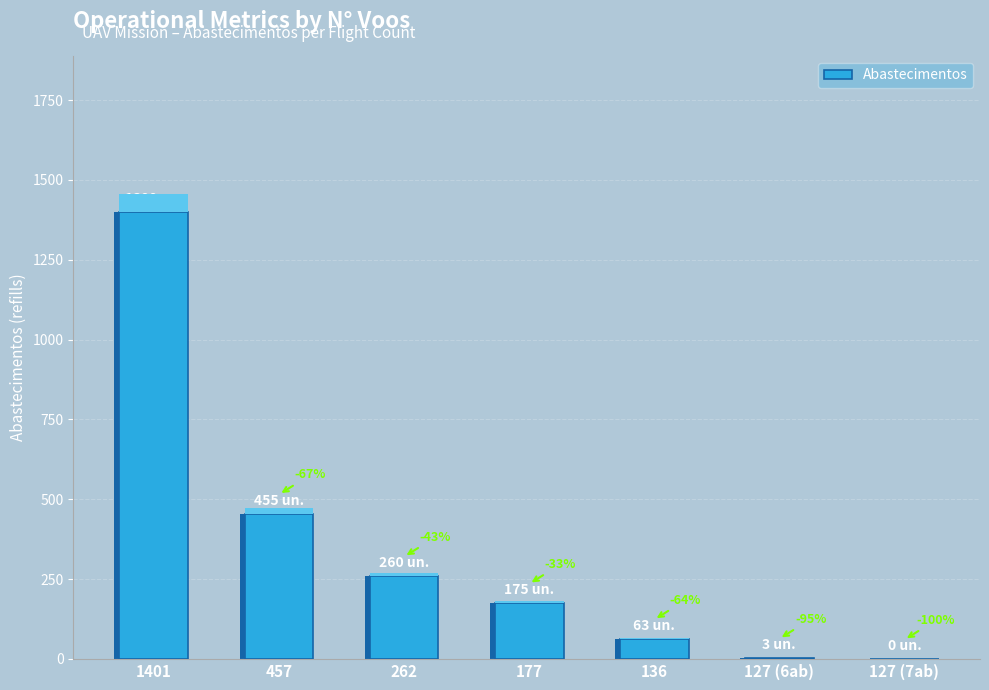

Are the bars horizontal?

No